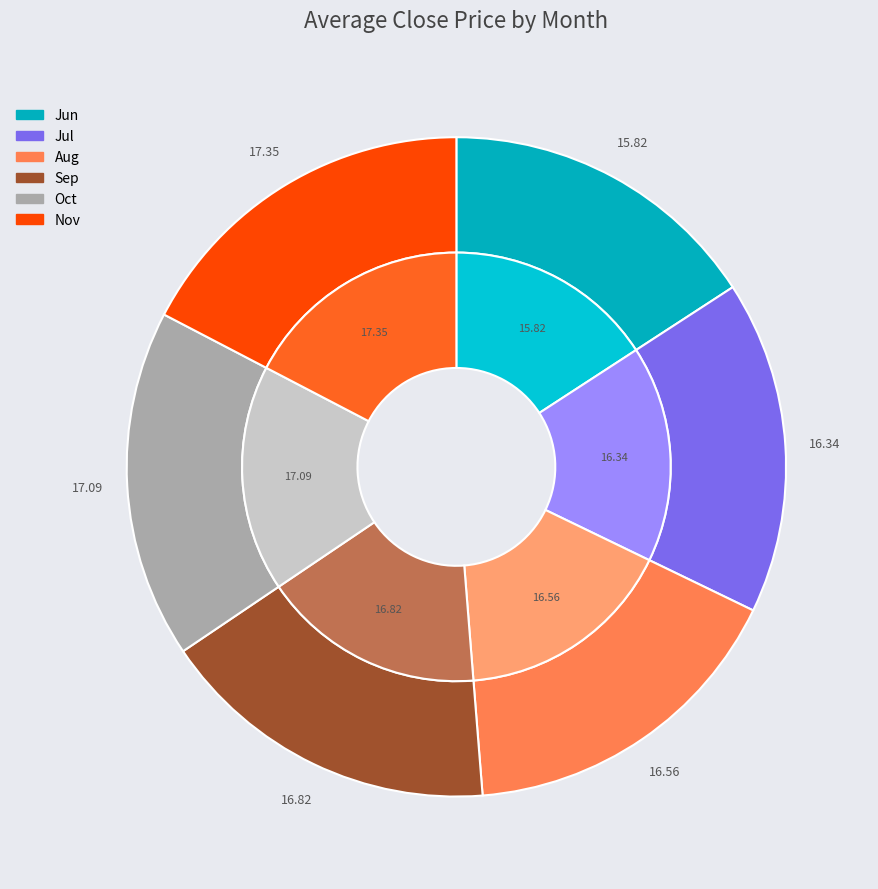

Count the number of slices in the pie.

6